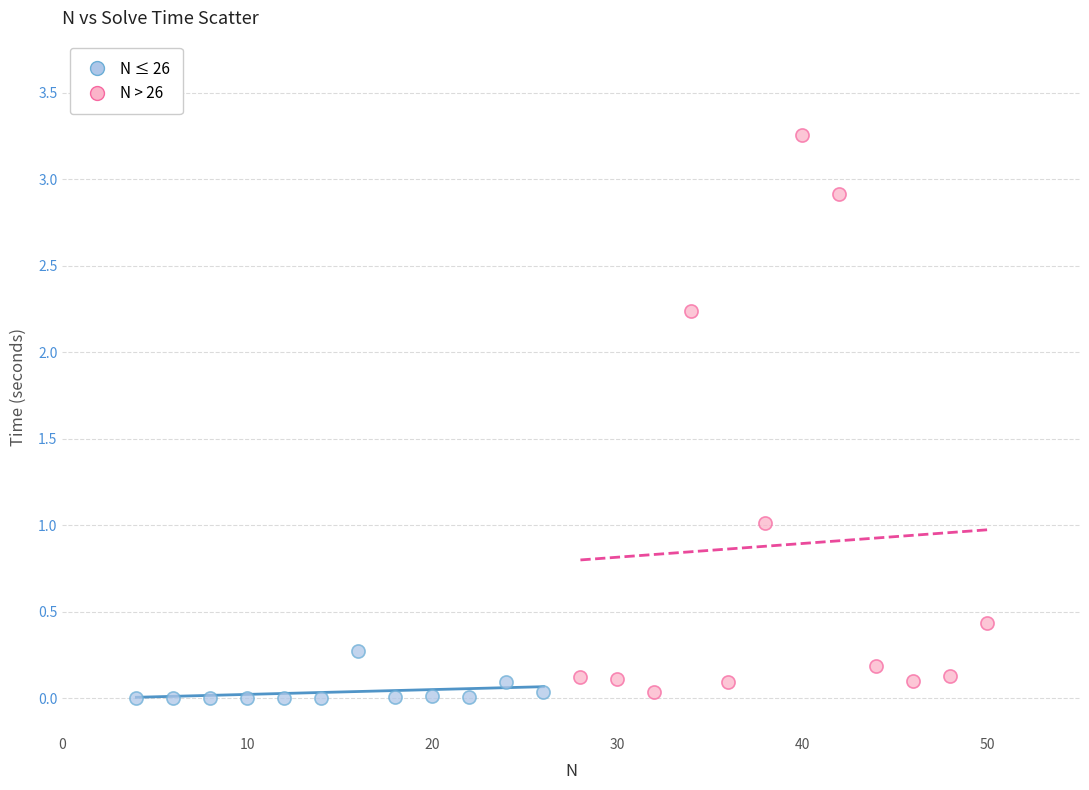

Which series reaches the minimum Y coordinate?

N ≤ 26